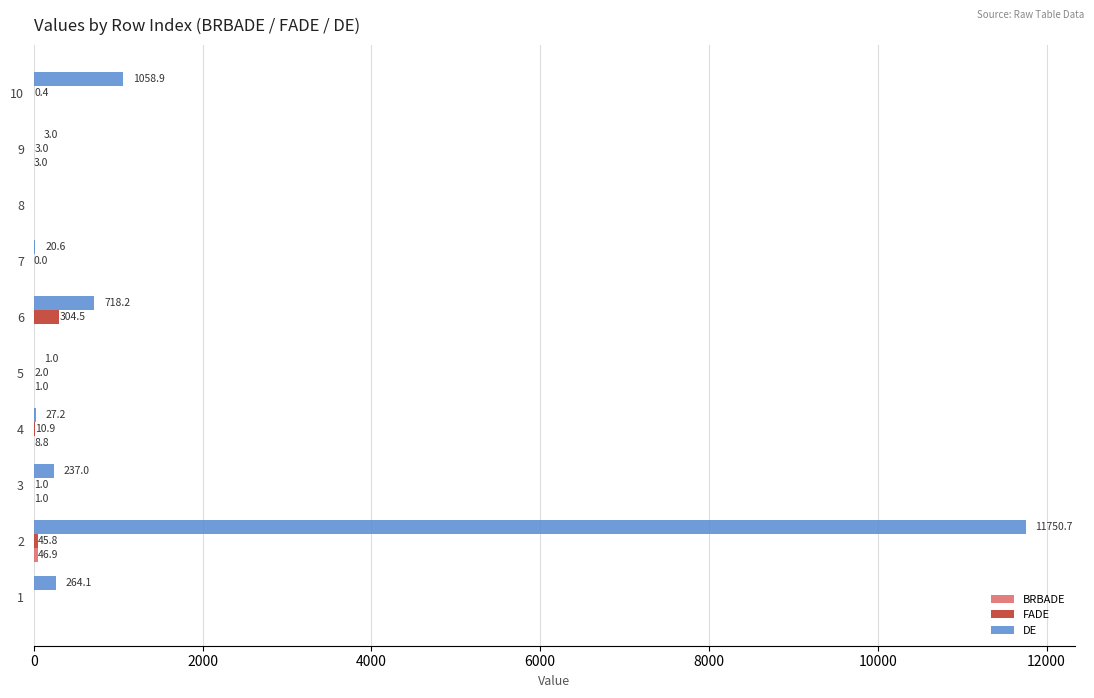

Which series has the largest total across all categories?

DE